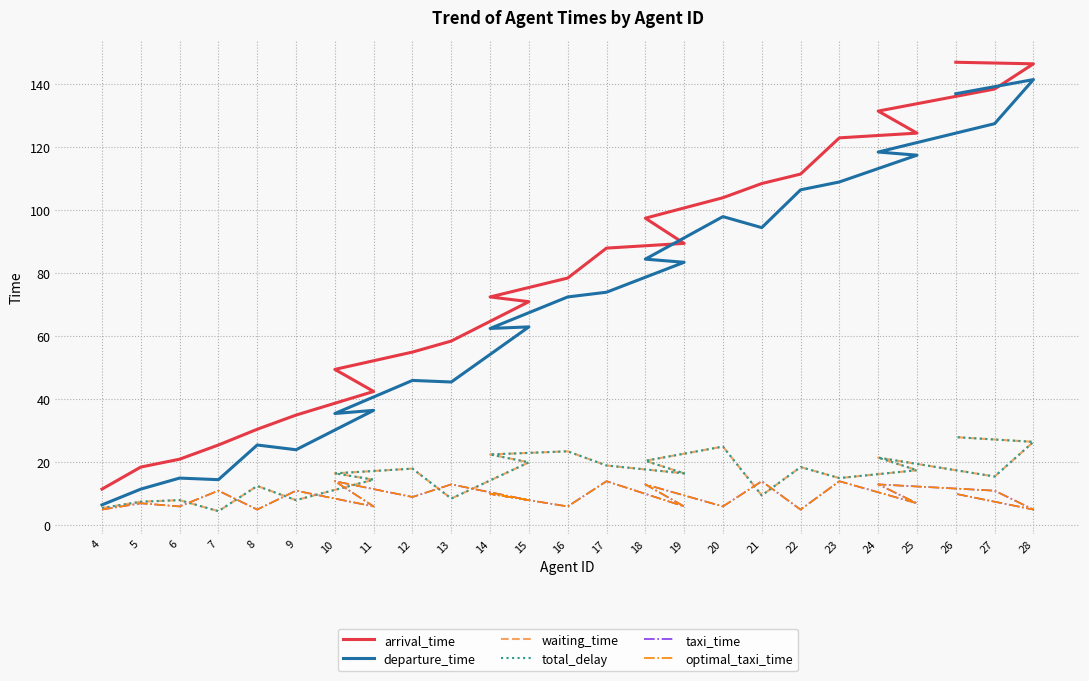

How many values in the waiting_time series are below 16?

11